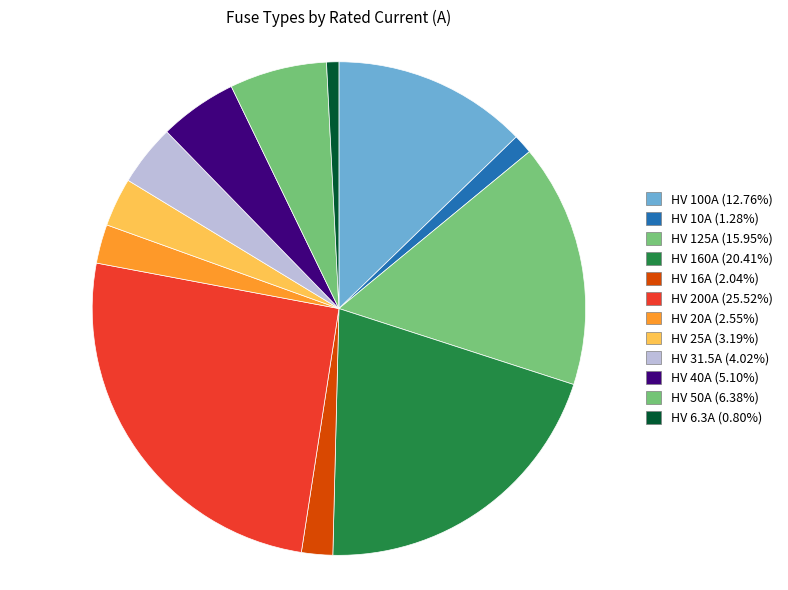

How many slices are in this pie chart?

12